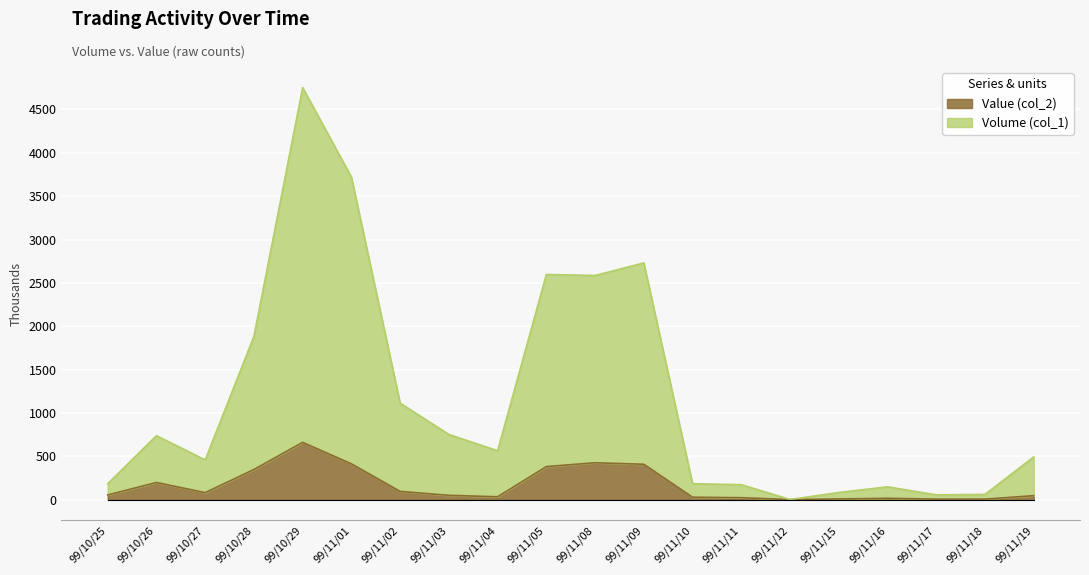

Reading left to right, list all the values displayed in this chart.

Volume (col_1): 183.3	737.4	458.0	1883.0	4752.4	3720.3	1112.6	751.3	563.5	2596.6	2584.9	2730.4	183.5	171.9	1.1	82.0	147.1	55.0	60.1	492.2
Value (col_2): 53.3	197.4	80.0	347.0	660.4	412.3	94.6	49.3	32.5	380.6	424.9	407.4	27.5	21.9	0.1	7.0	15.1	5.0	5.2	45.2